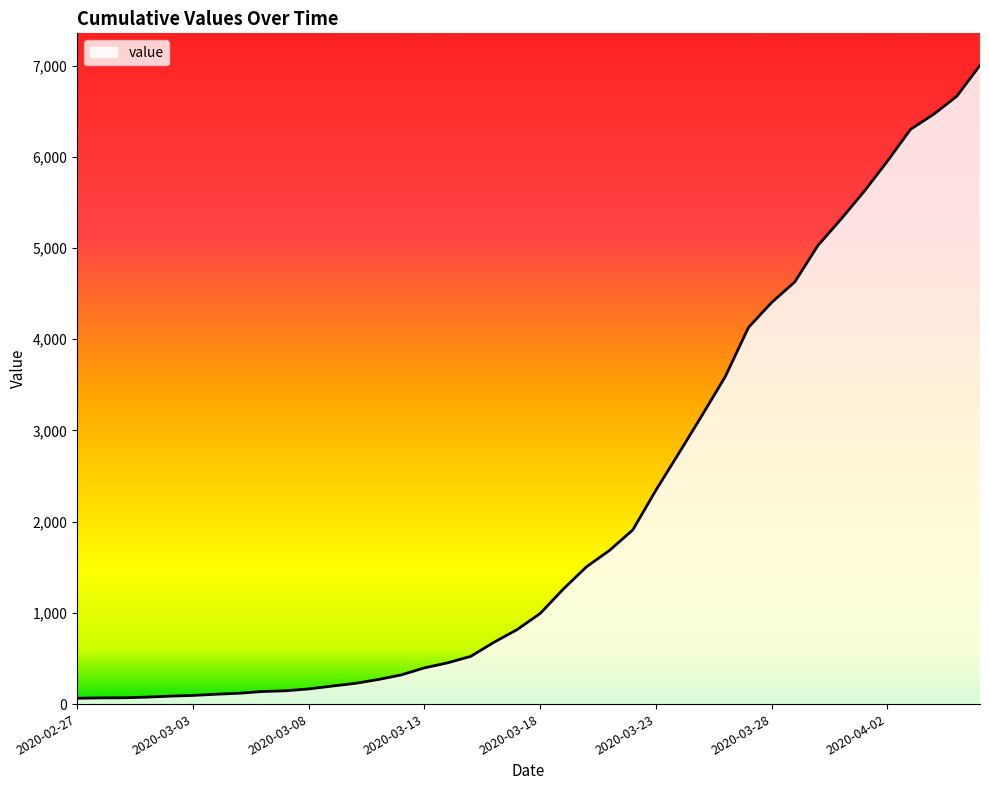

What is the difference between the maximum and minimum values?

6939